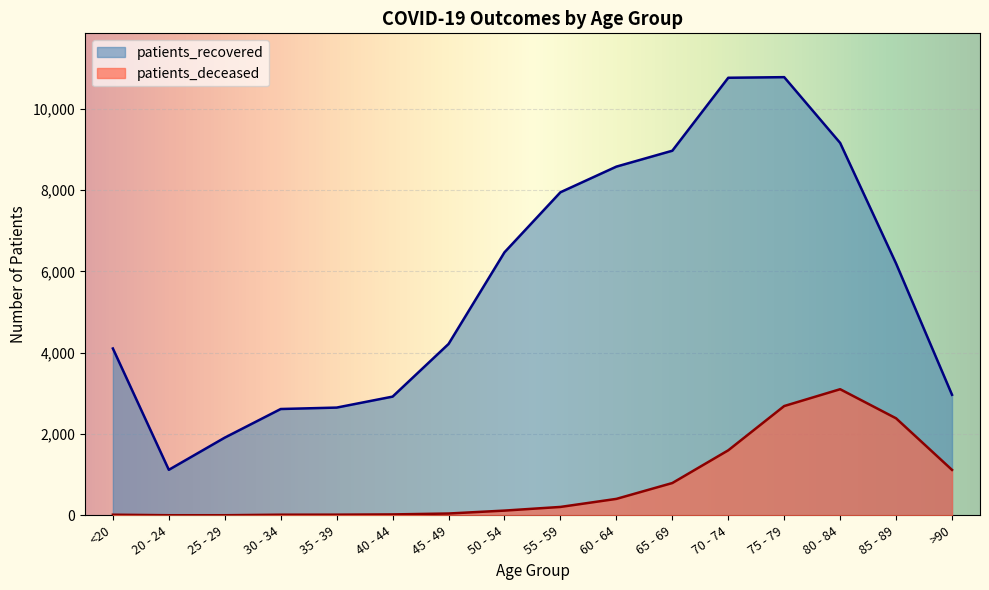

Reading right to left, list all the values displayed in this chart.

patients_deceased: >90=1118	85 - 89=2387	80 - 84=3103	75 - 79=2689	70 - 74=1600	65 - 69=795	60 - 64=405	55 - 59=207	50 - 54=117	45 - 49=45	40 - 44=23	35 - 39=17	30 - 34=16	25 - 29=3	20 - 24=3	<20=16
patients_recovered: >90=2966	85 - 89=6195	80 - 84=9162	75 - 79=10780	70 - 74=10765	65 - 69=8970	60 - 64=8579	55 - 59=7948	50 - 54=6471	45 - 49=4216	40 - 44=2921	35 - 39=2651	30 - 34=2616	25 - 29=1912	20 - 24=1120	<20=4105